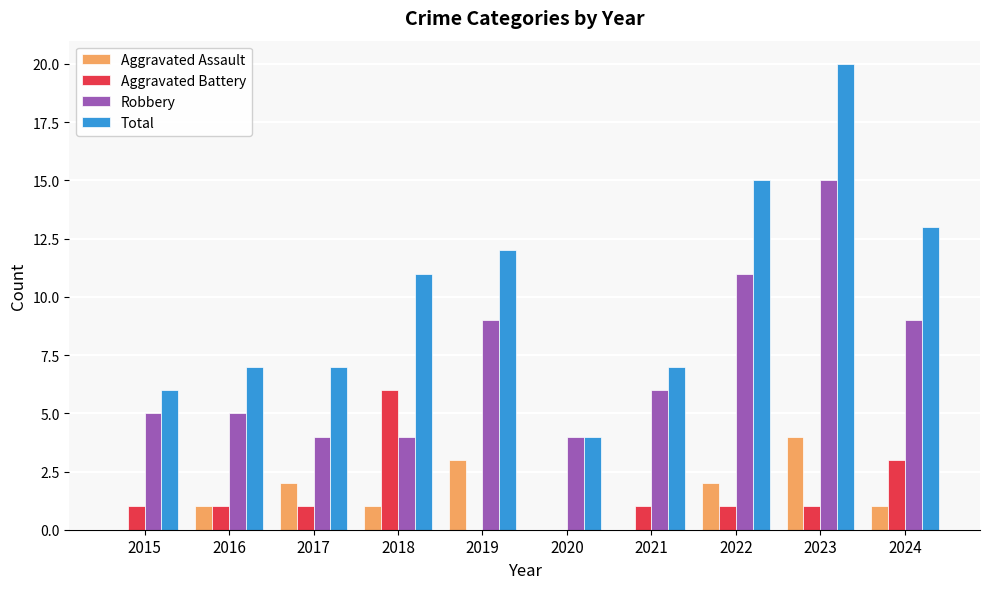

What is the maximum value for Total?

20